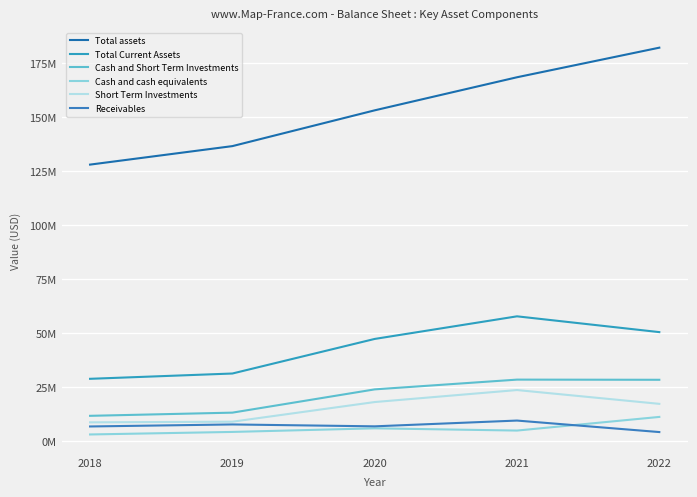

Is this an area chart (filled region under the line)?

No